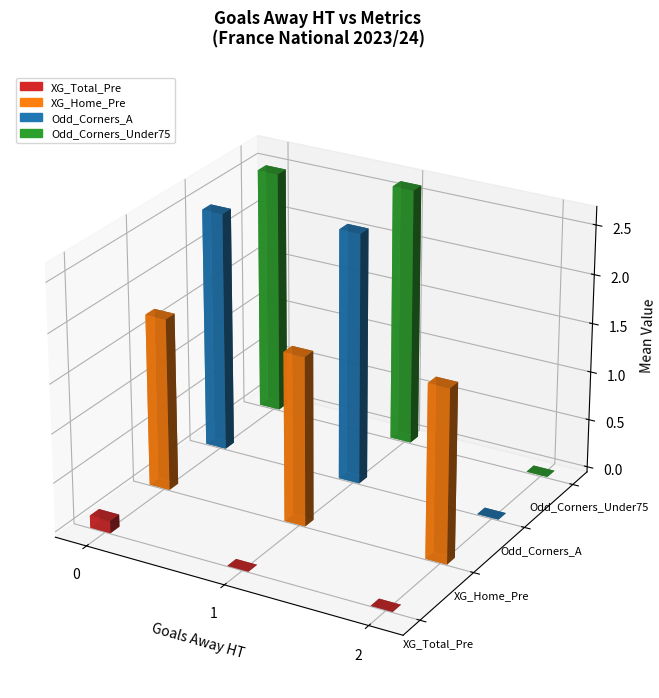

Which series changed the most between 12 and 15?

Odd_Corners_A